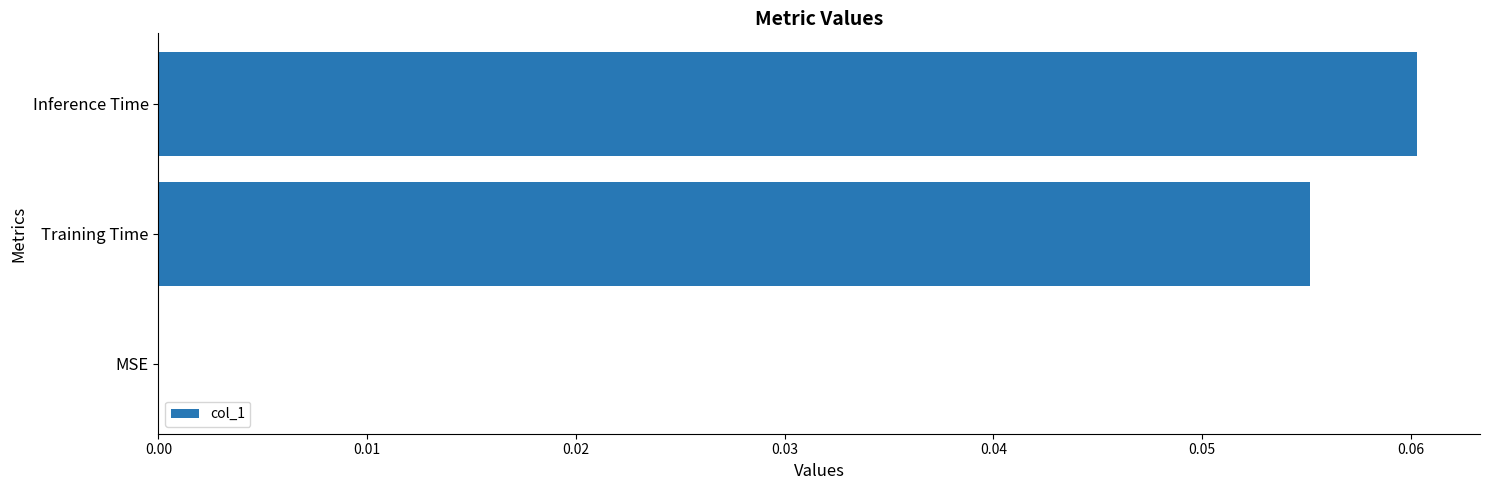

Is it true that the value at MSE is 0.0?

True